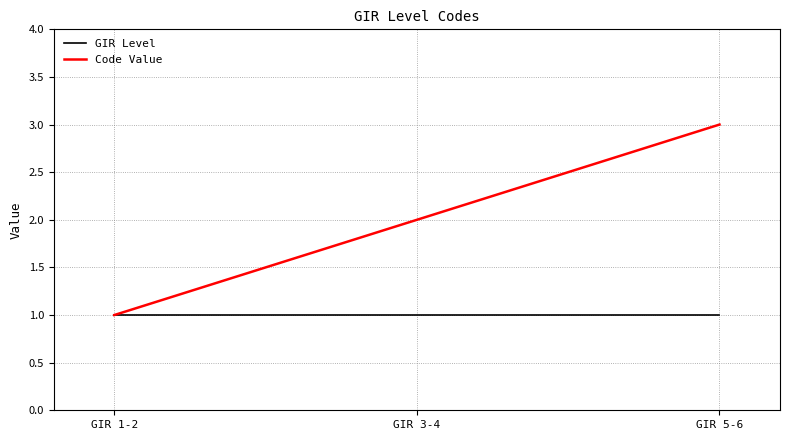

Does the chart display data point markers on the line(s)?

No